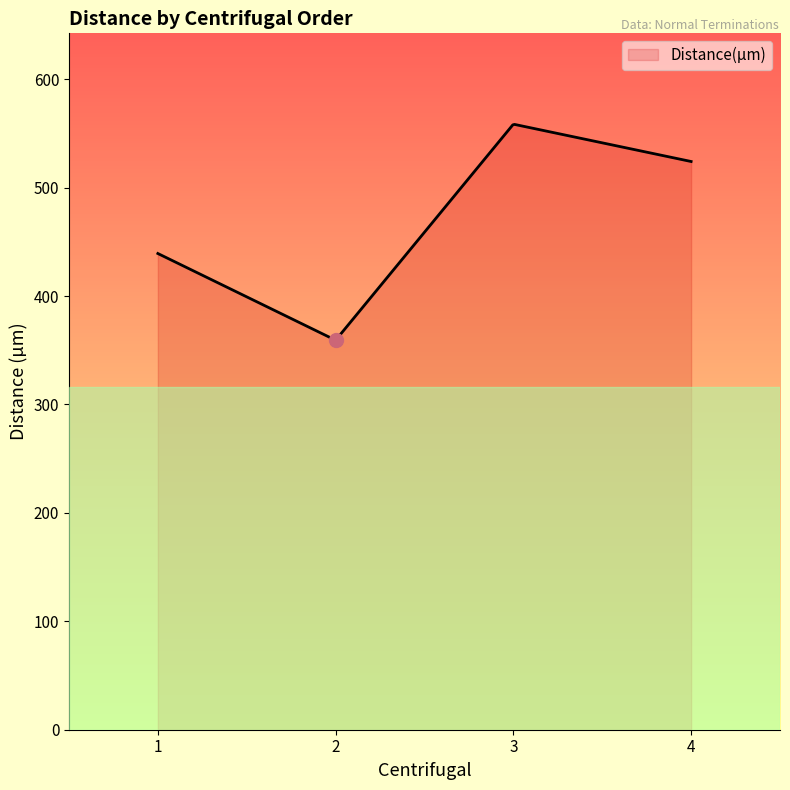

What is the greatest value displayed?

558.3